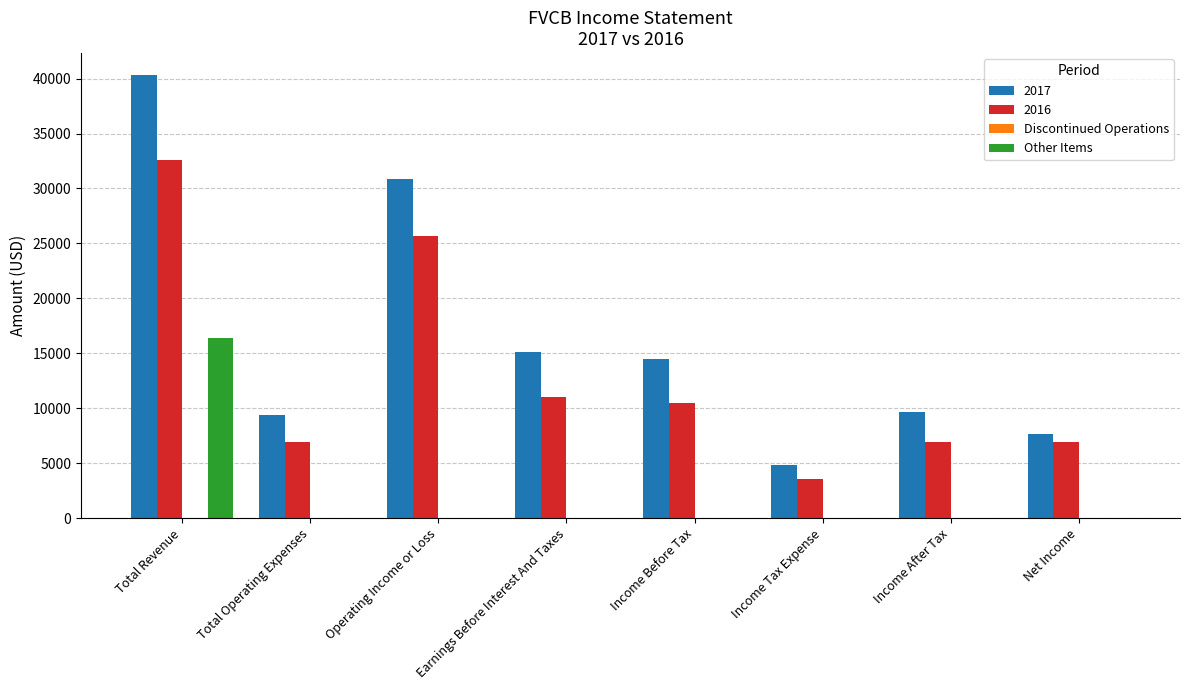

What is the maximum value shown in the chart?

40300